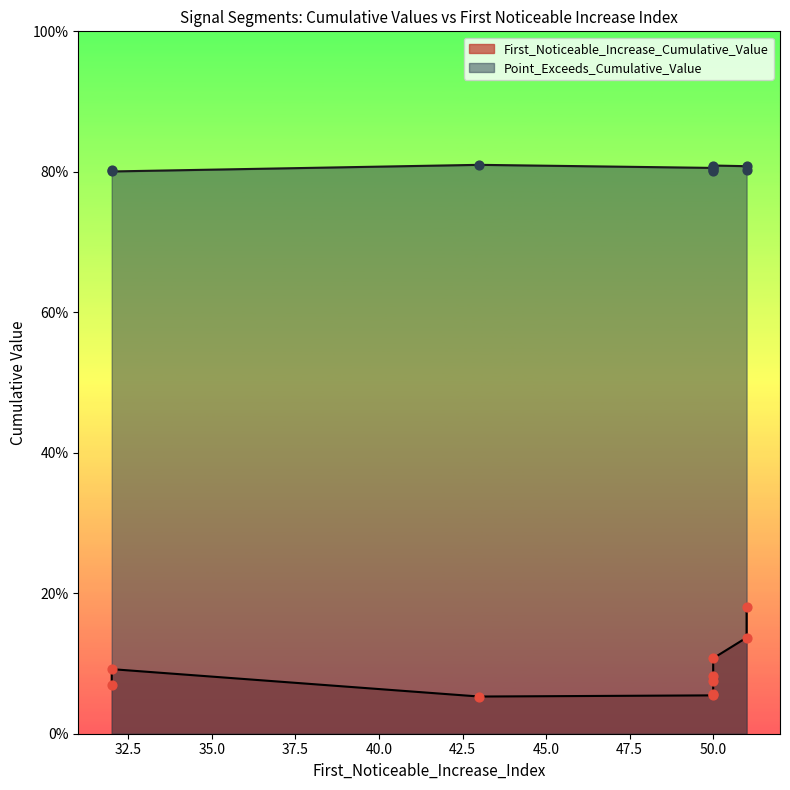

Which series contains the lowest Y value?

First_Noticeable_Increase_Cumulative_Value